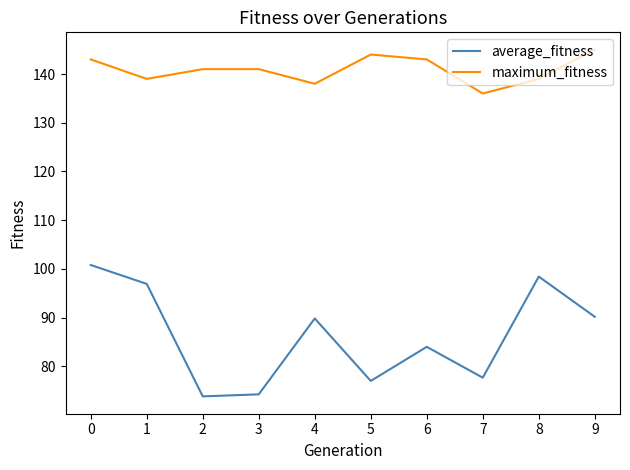

True or false: maximum_fitness and average_fitness cross at least once.

False